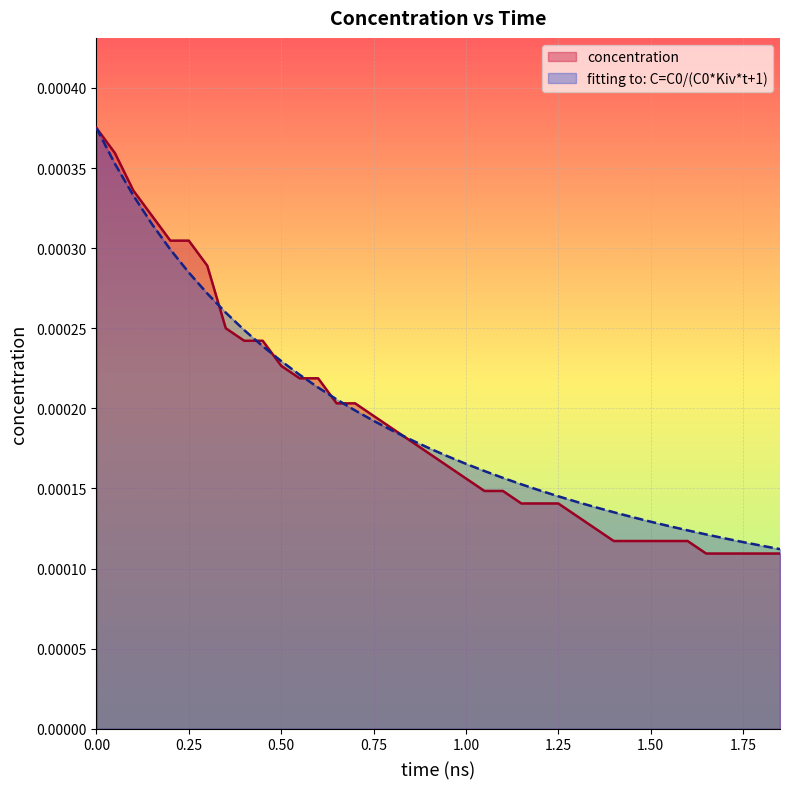

True or false: concentration and fitting cross at least once.

True